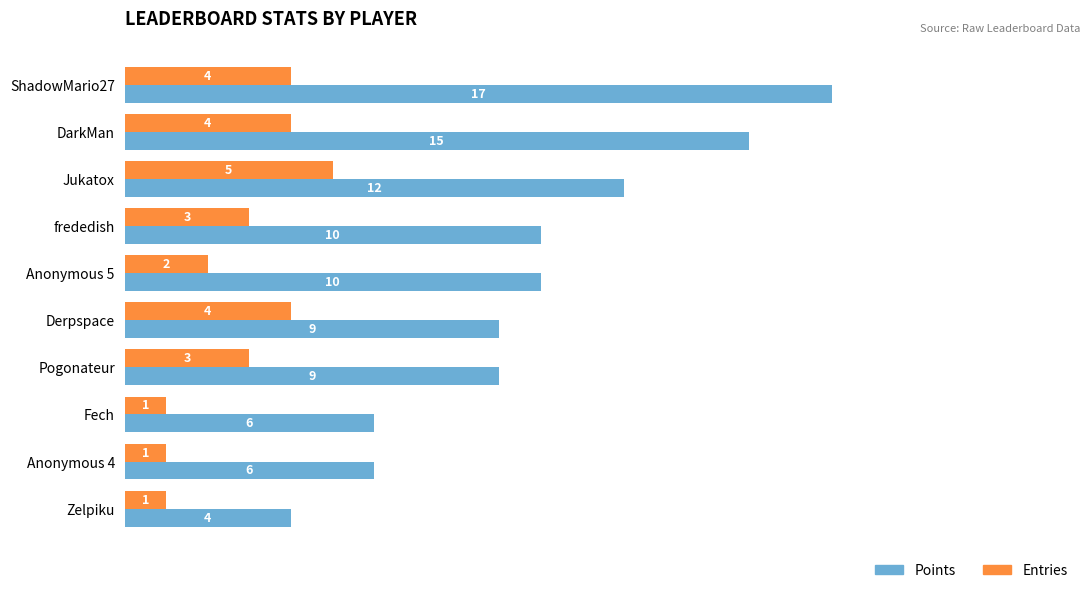

Which series has the widest spread of values?

Points